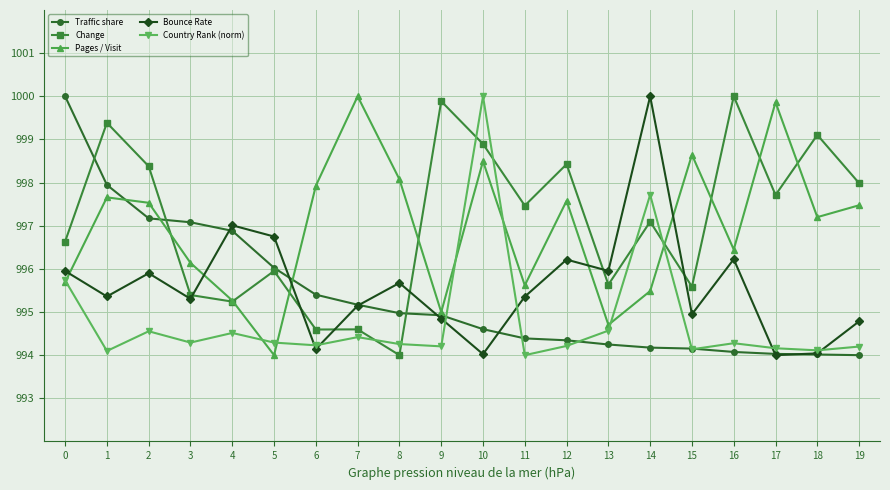

Which category has the lowest value in the Change series?

8